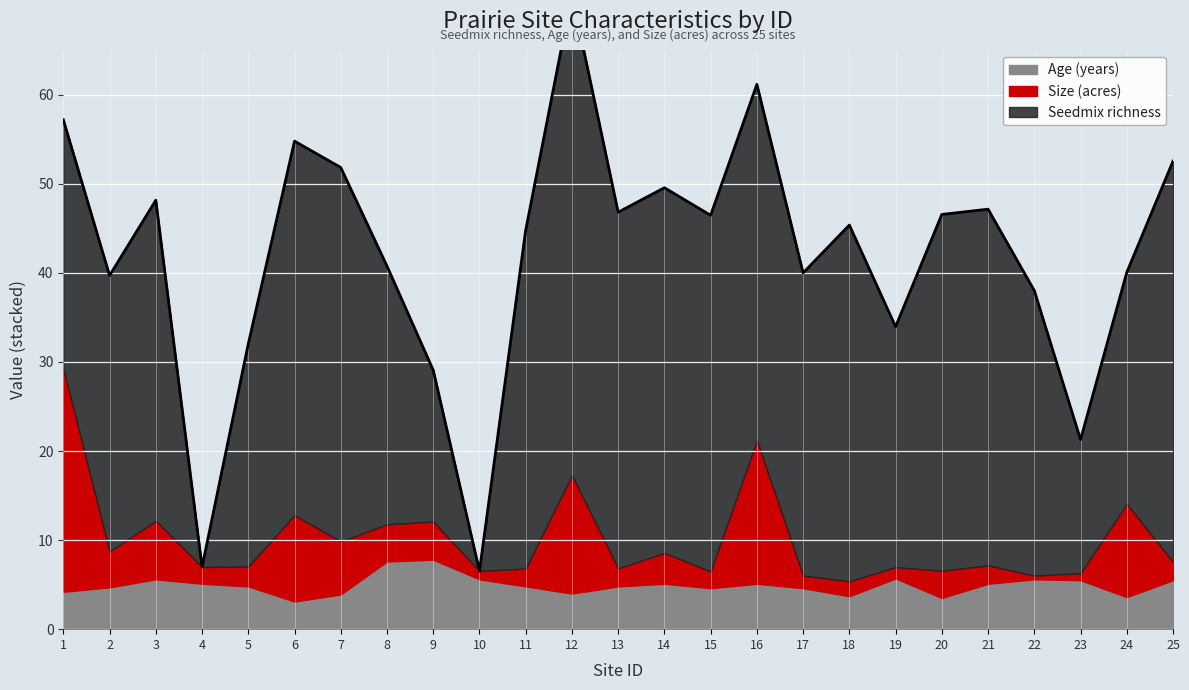

What is the average value of the Size (acres) series?

5.1